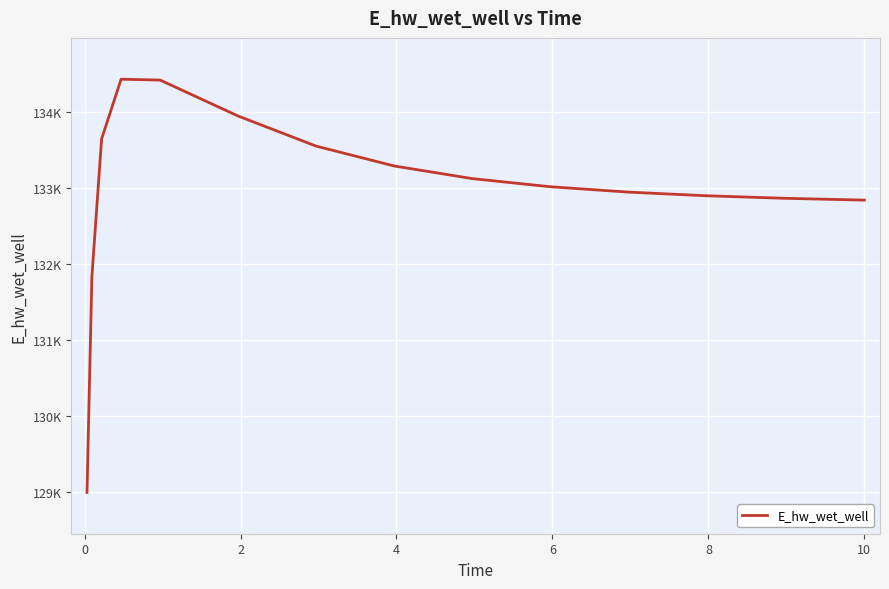

Reading right to left, list all the values displayed in this chart.

132835.7	132836.3	132859.8	132893.1	132941.0	133011.7	133118.6	133284.6	133545.5	133941.0	134413.2	134424.6	133640.8	131827.2	128994.6